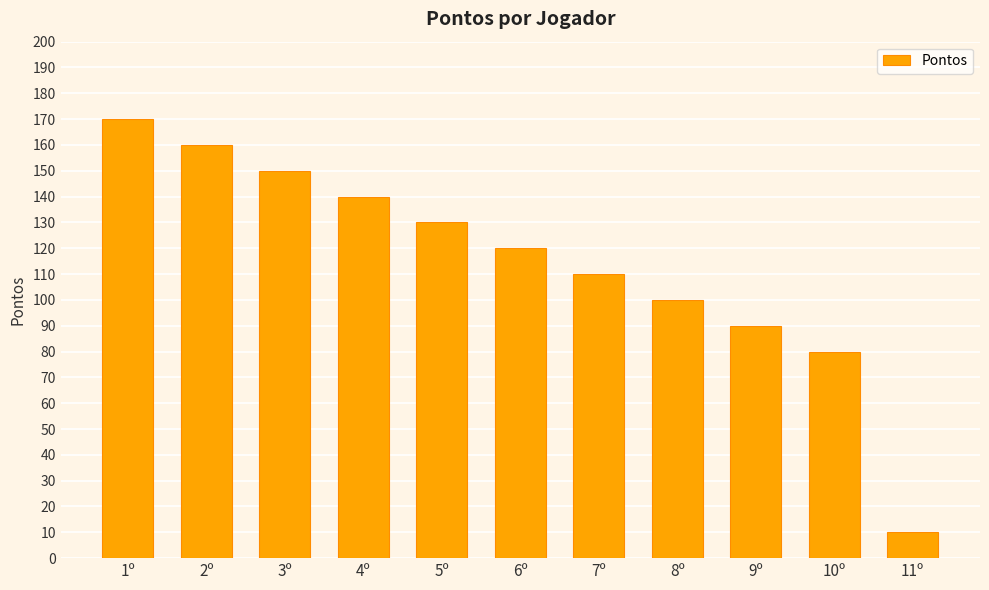

What is the change in value from 7º to 11º?

-100